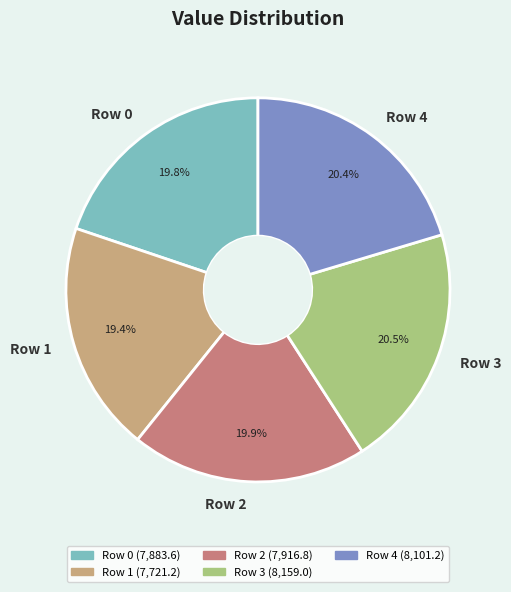

Is there a majority slice in this chart?

No